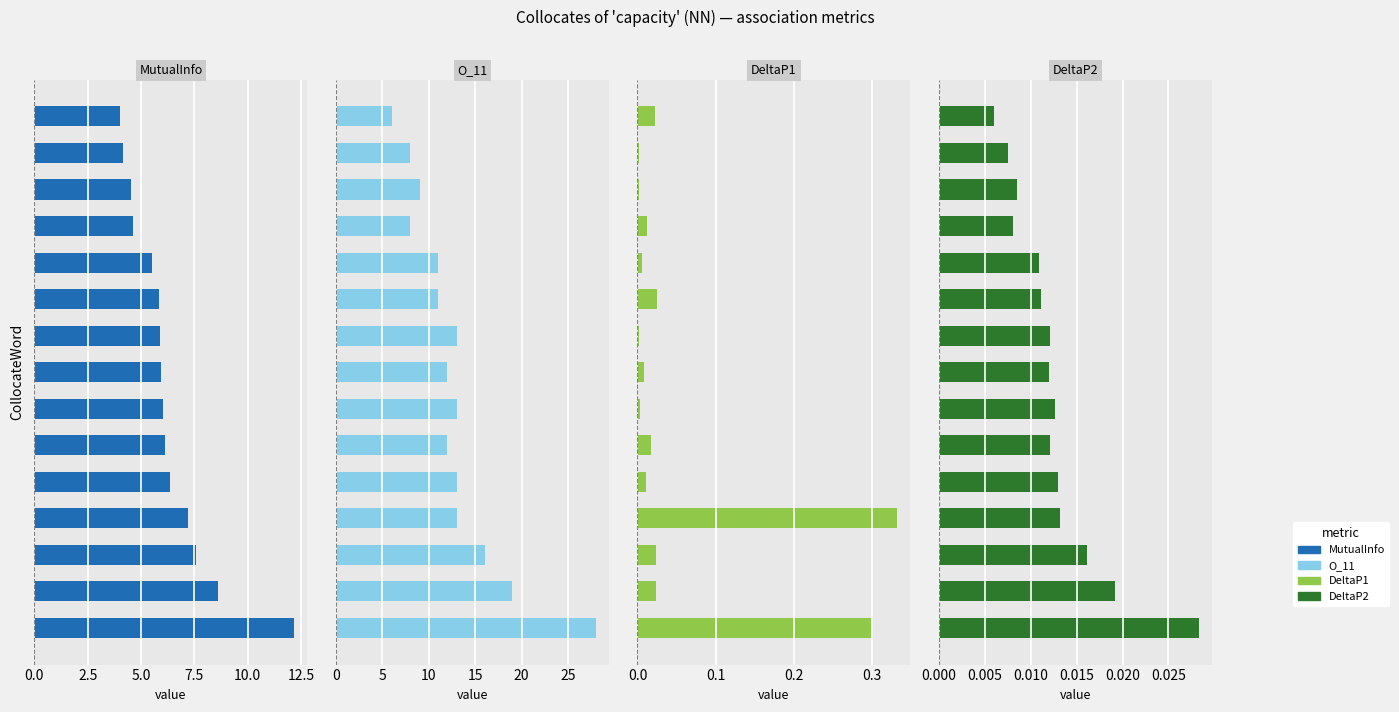

What is the value of the O_11 bar at the 14th from the left?

8.0